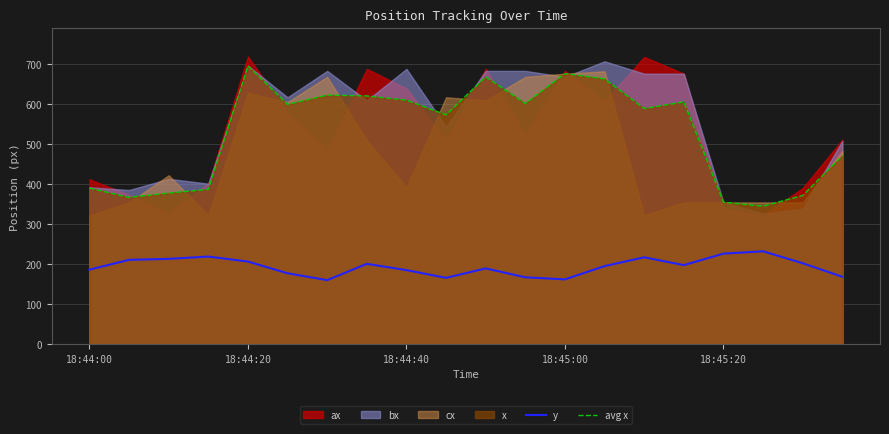

Where is avg x nearest to the value 520?

19